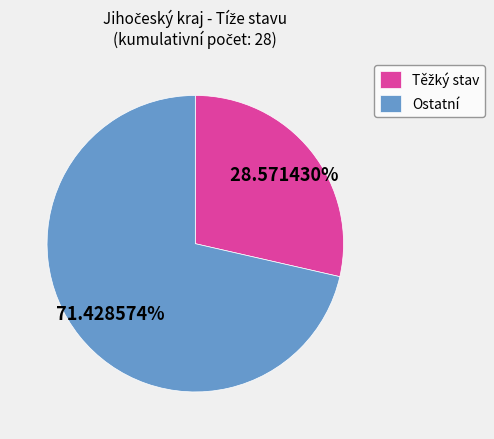

Which slice represents more than half of the pie?

Ostatní